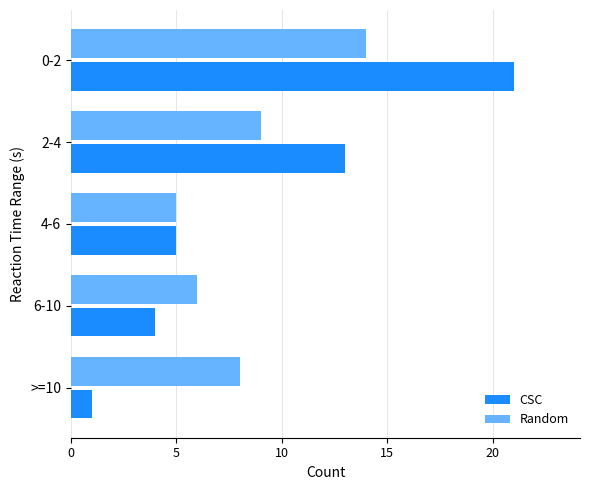

The value of CSC at 6-10 is 6. True or false?

False